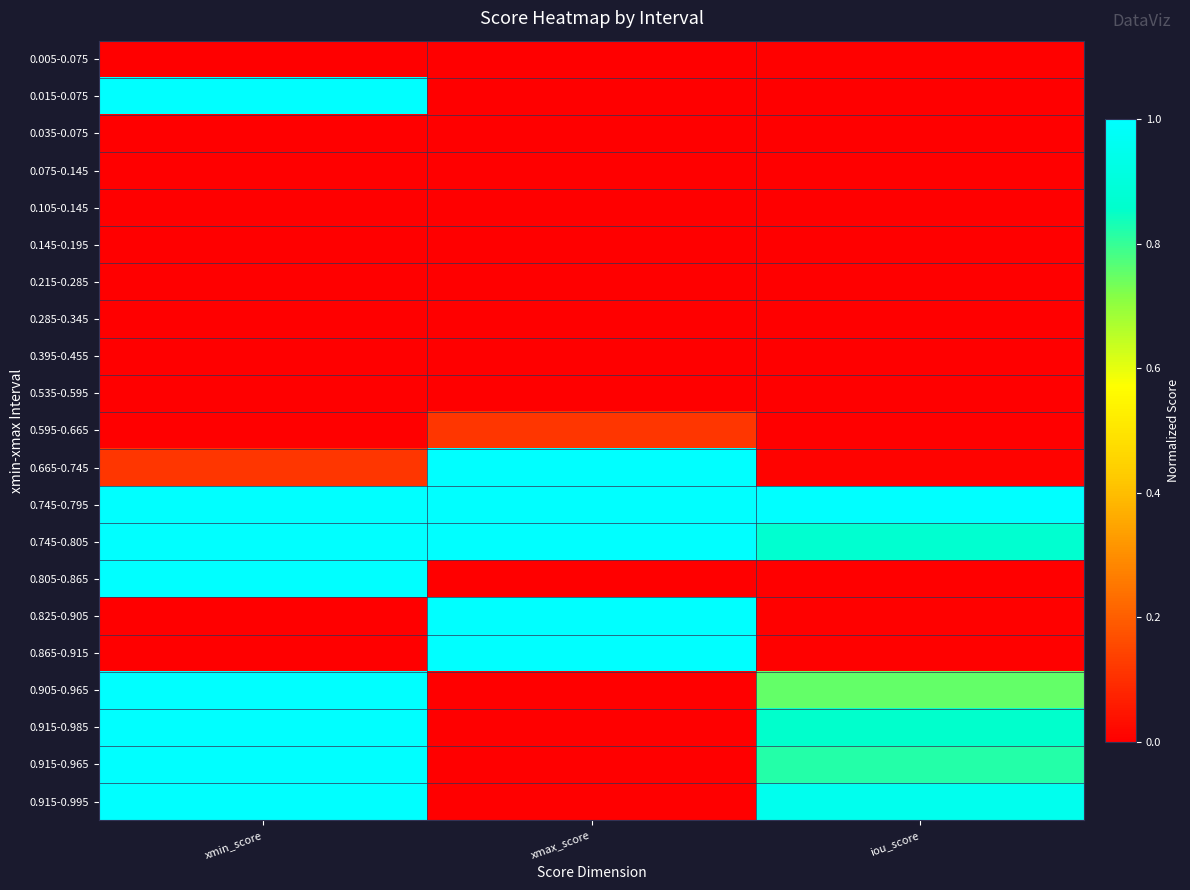

At how many categories does at least one series exceed 0?

3